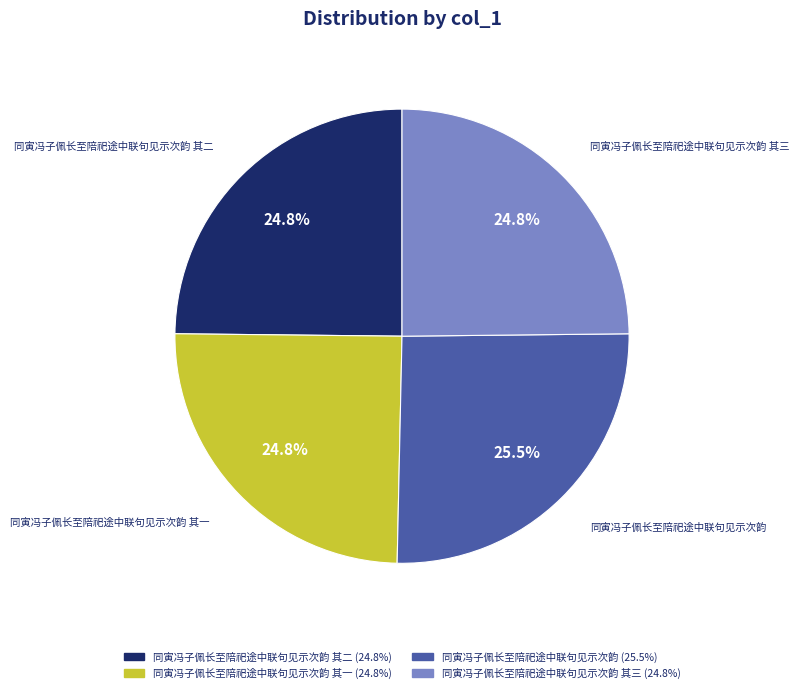

How many segments does this pie chart have?

4